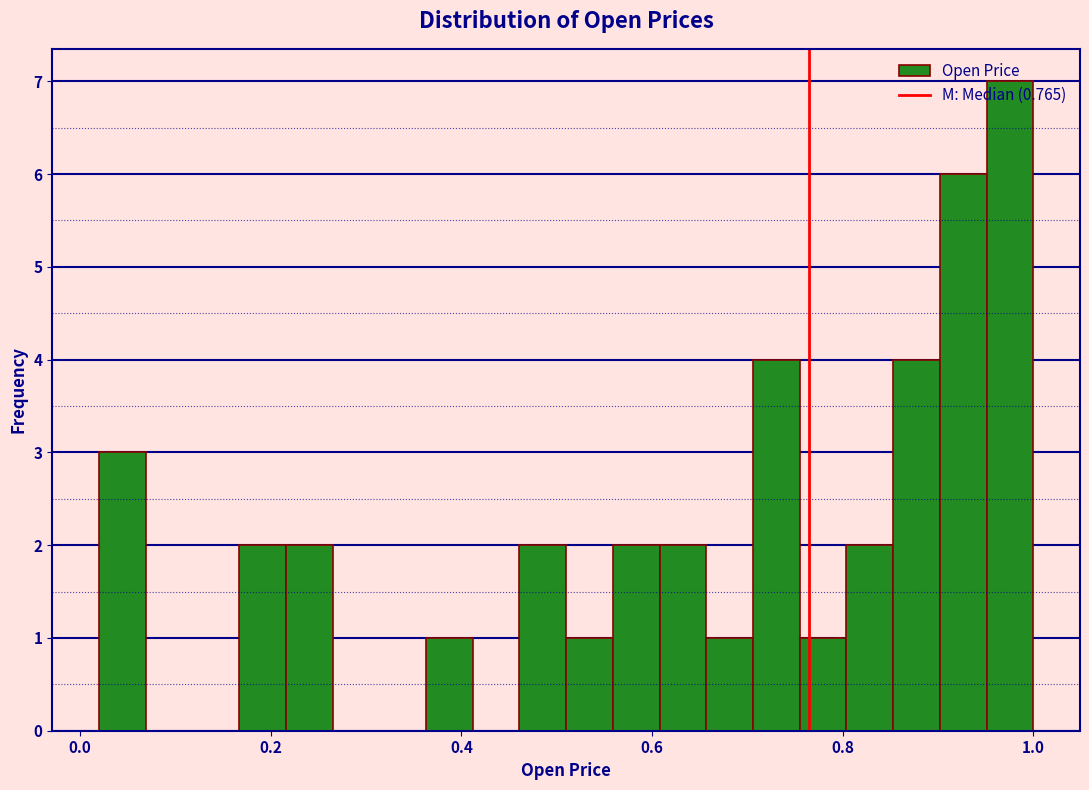

Around what value on the x-axis is the tallest bar? Give the approximate position of its centre, as read against the axis.

0.98